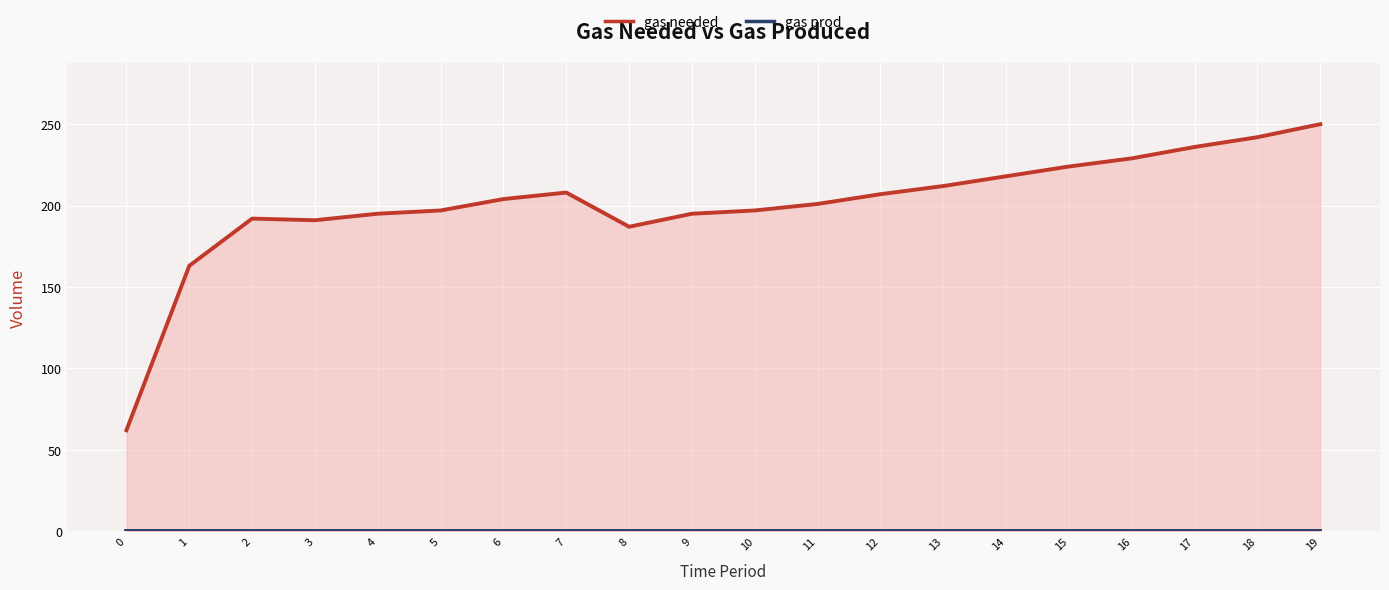

At which label does gas needed first exceed 204?

7